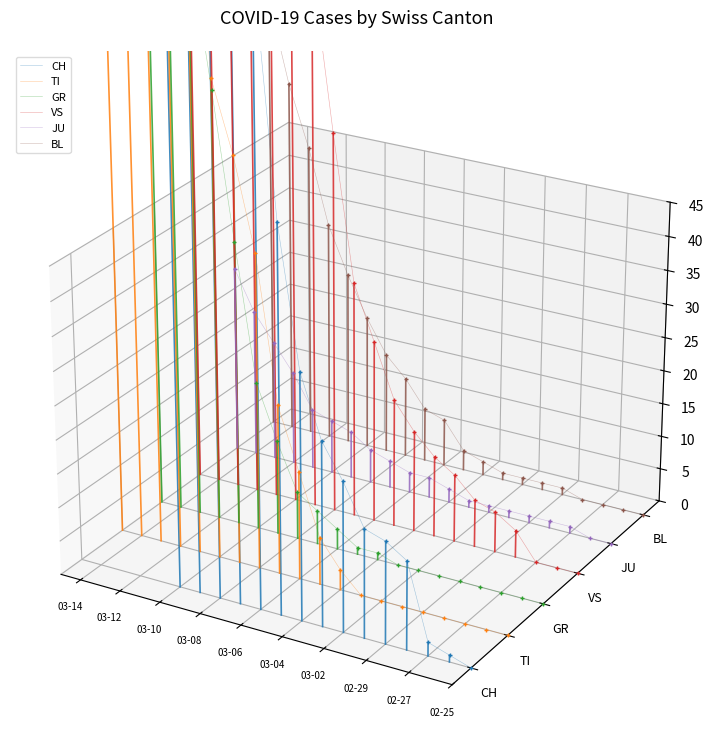

Which series contains the highest Y value?

CH